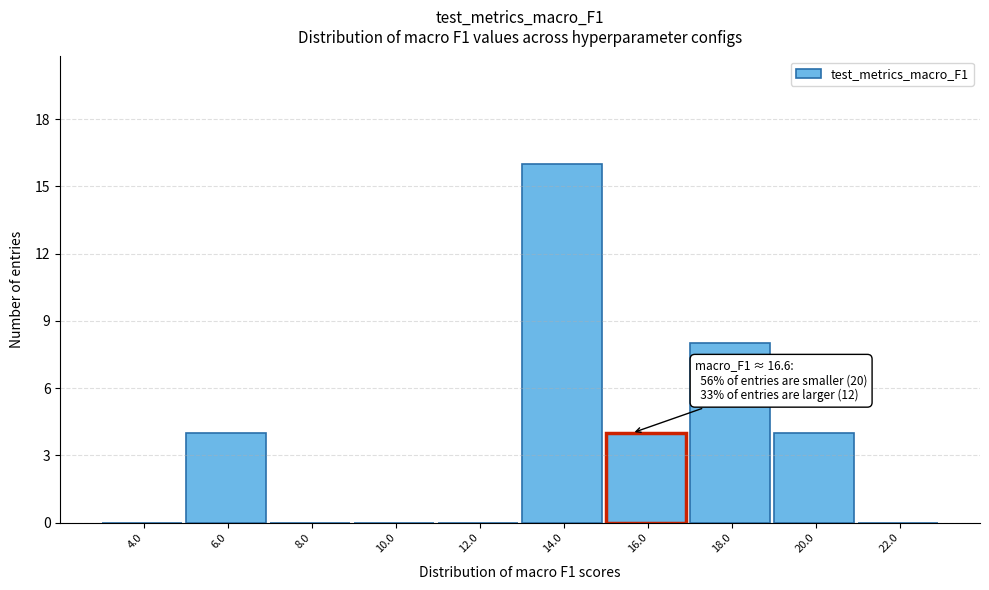

Reading left to right, what are all the values shown in this chart?

4.0=0	6.0=4	8.0=0	10.0=0	12.0=0	14.0=16	16.0=4	18.0=8	20.0=4	22.0=0